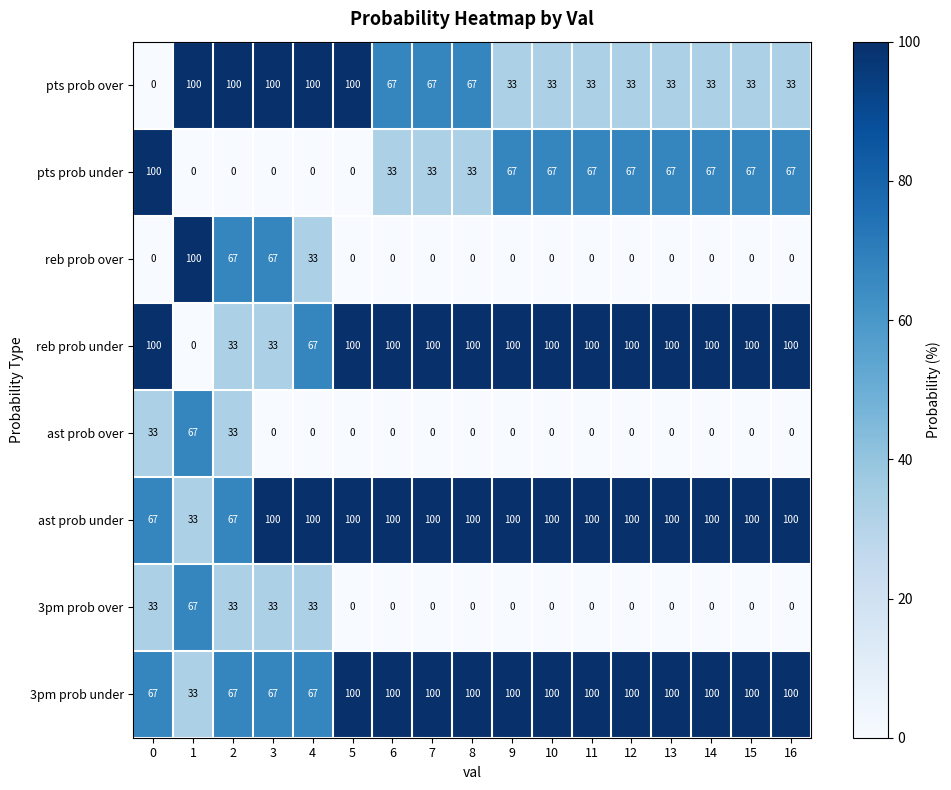

The reb prob under series shows 33 at 3. True or false?

True